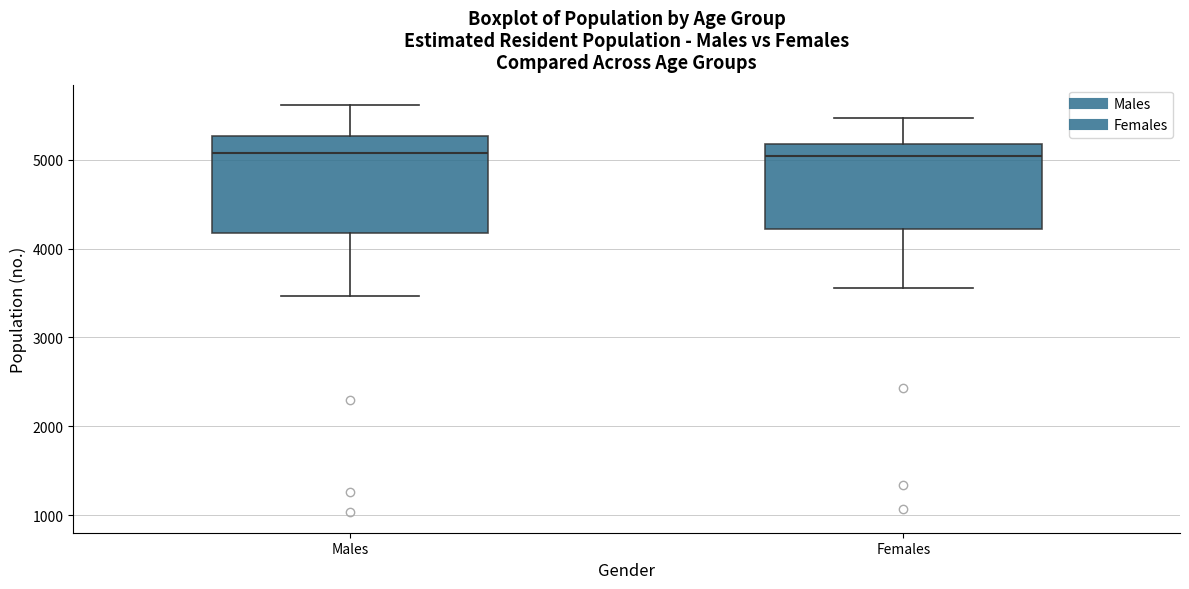

Reading left to right, transcribe this box plot: for each box, give where its median line is, the range the box spans, and where its two whiskers end, as read against the y-axis. The values are not printed on the chart, so give them approximately, as read against the axis.

Males: median 5100, box 4200 to 5300, whiskers 3500 to 5600
Females: median 5000, box 4200 to 5200, whiskers 3600 to 5500